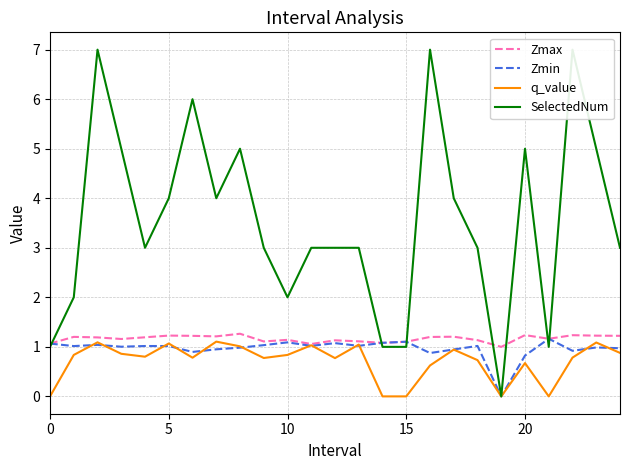

What is the maximum value for q_value?

1.1